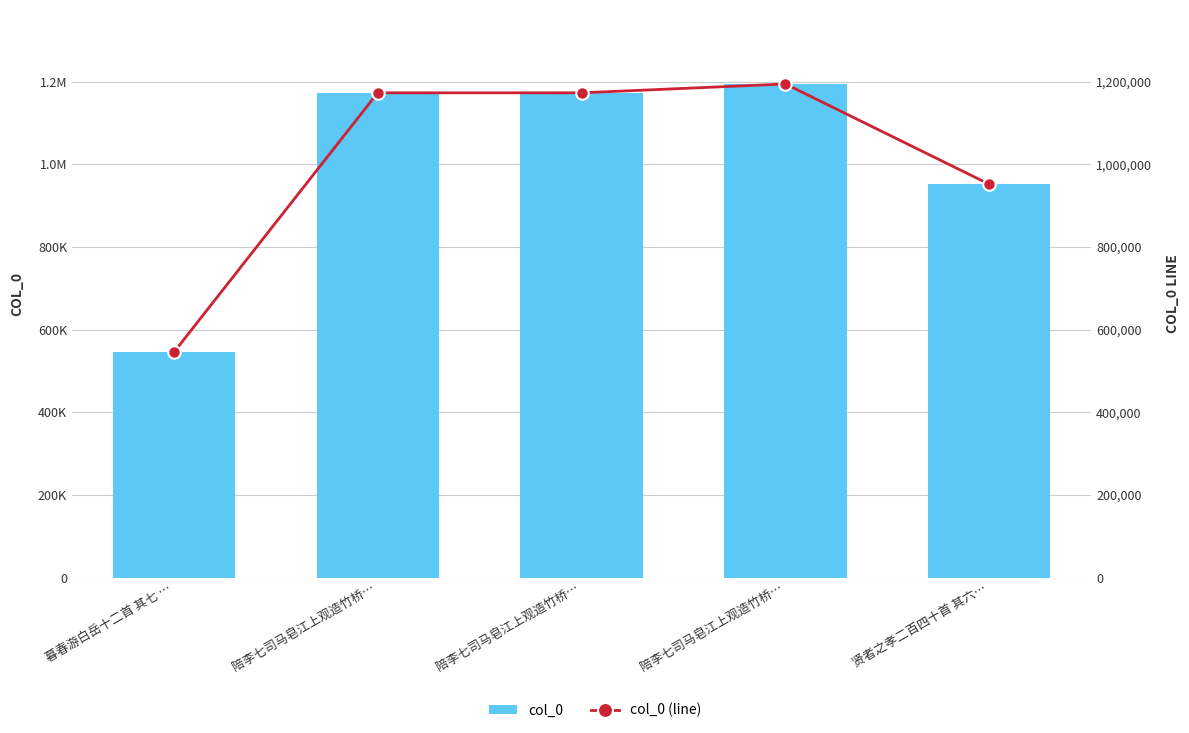

What is the minimum value shown in the chart?

545144